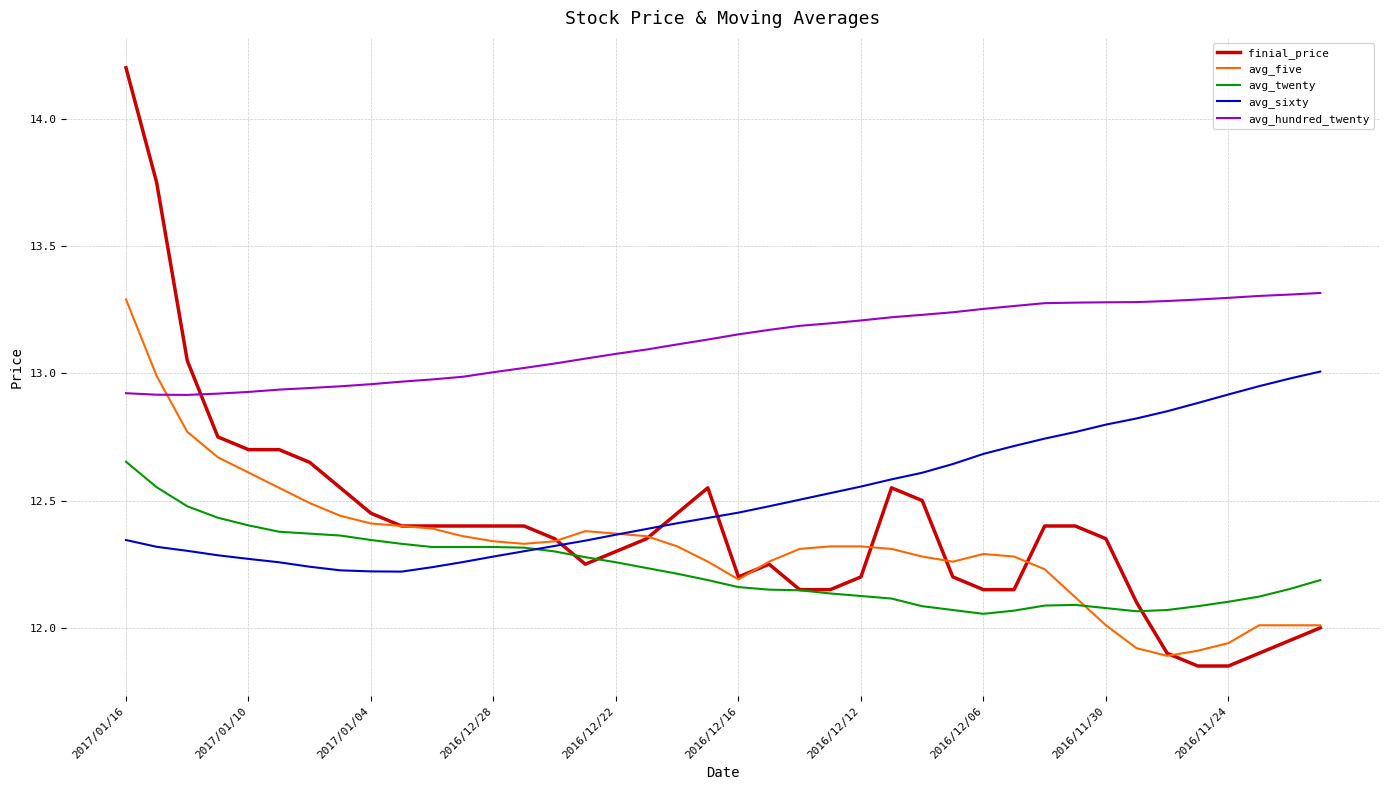

Which series ends up on top after the final intersection of avg_five and avg_hundred_twenty?

avg_hundred_twenty